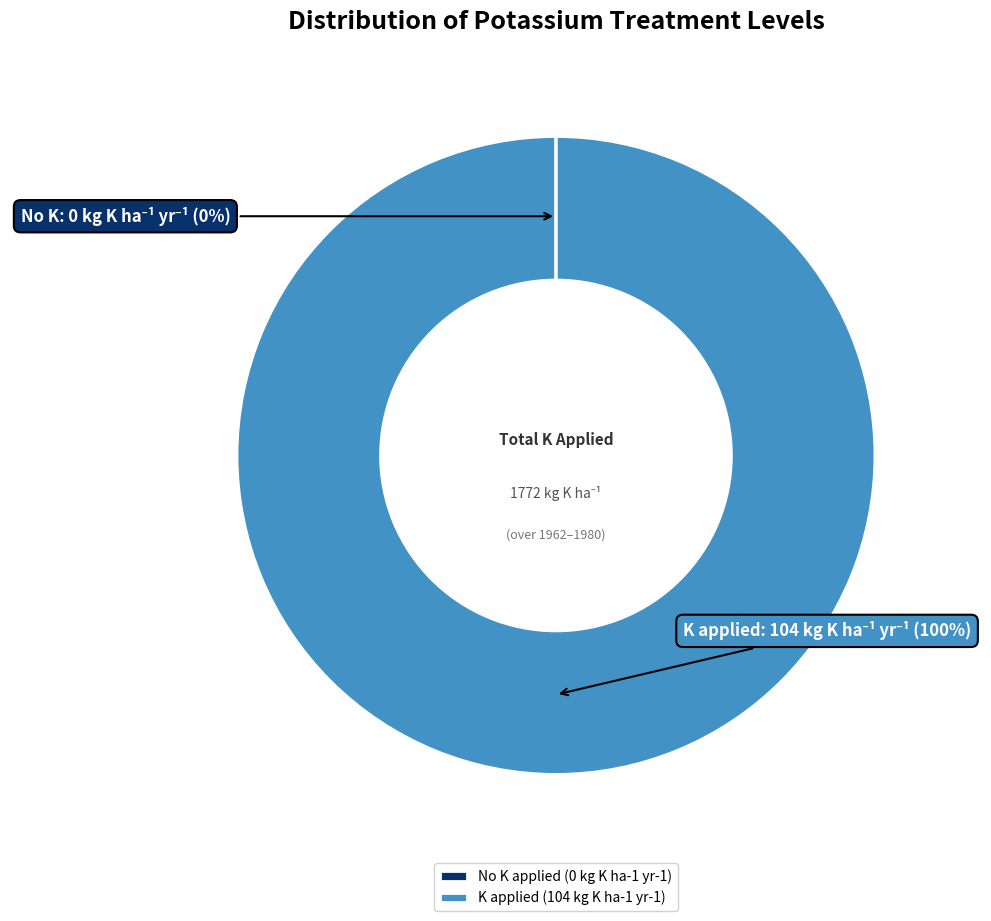

Which slice is the largest?

K applied (104 kg K ha-1 yr-1)